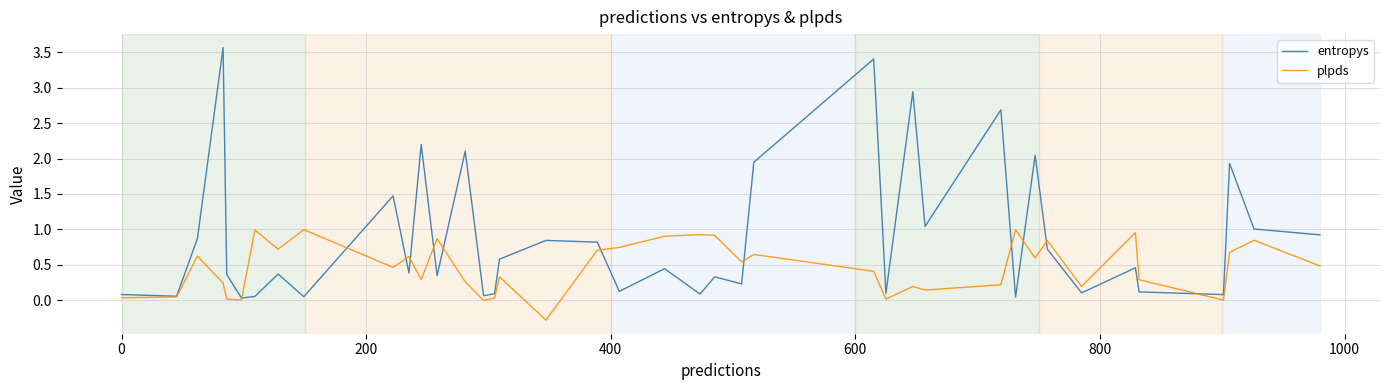

What is the greatest value displayed?

3.6